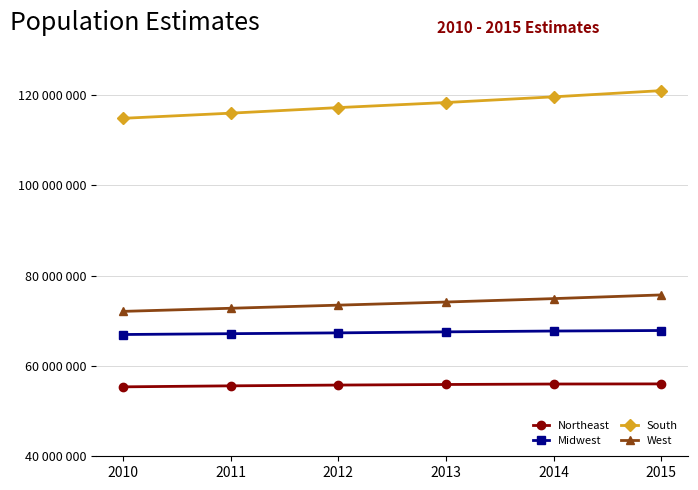

Is this an area chart (filled region under the line)?

No